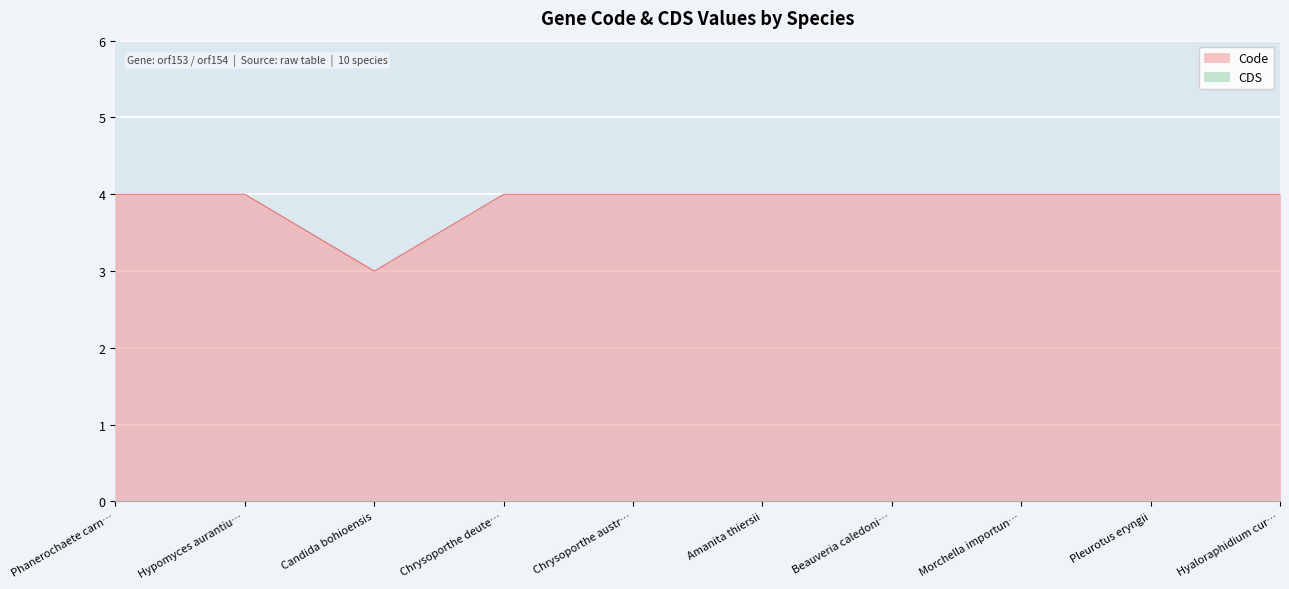

Which category has the lowest value in the Code series?

Candida bohioensis